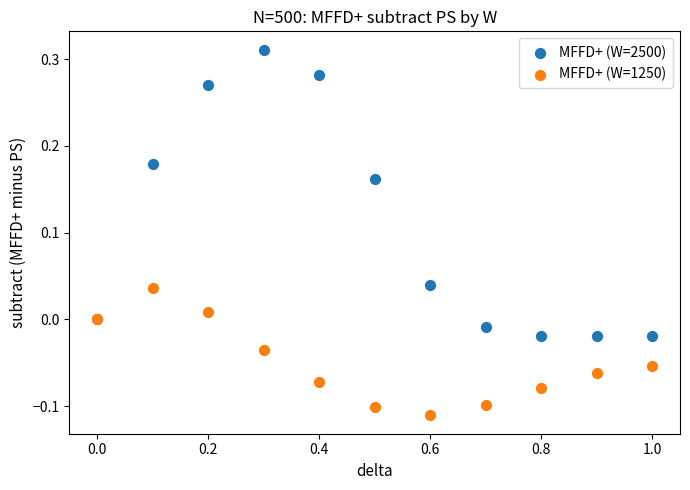

Which series contains the highest Y value?

MFFD+ (W=2500)